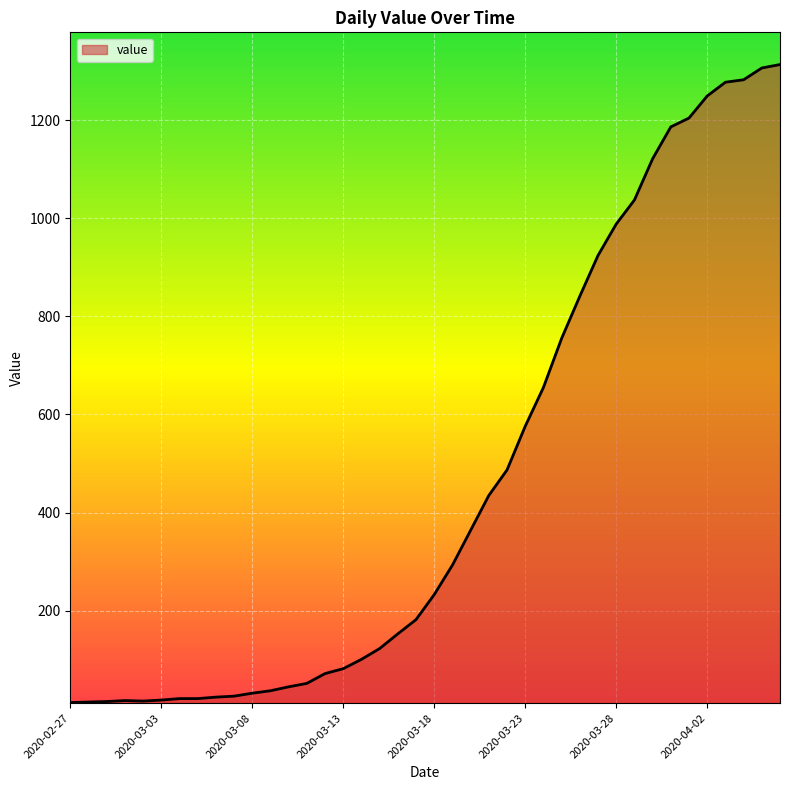

What is the difference between the maximum and minimum values?

1300